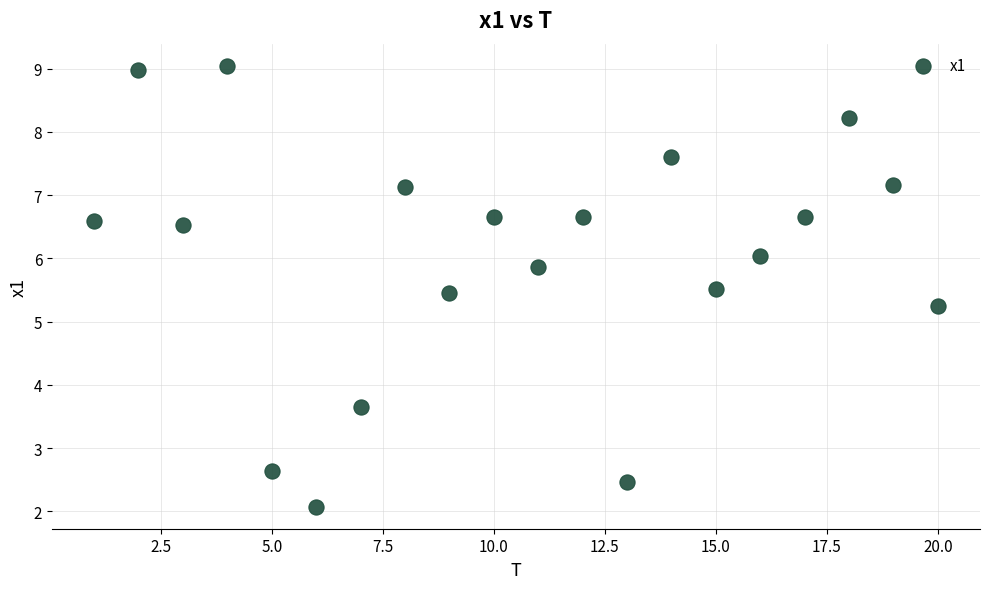

What Y value in the scatter plot is closest to 5?

5.2